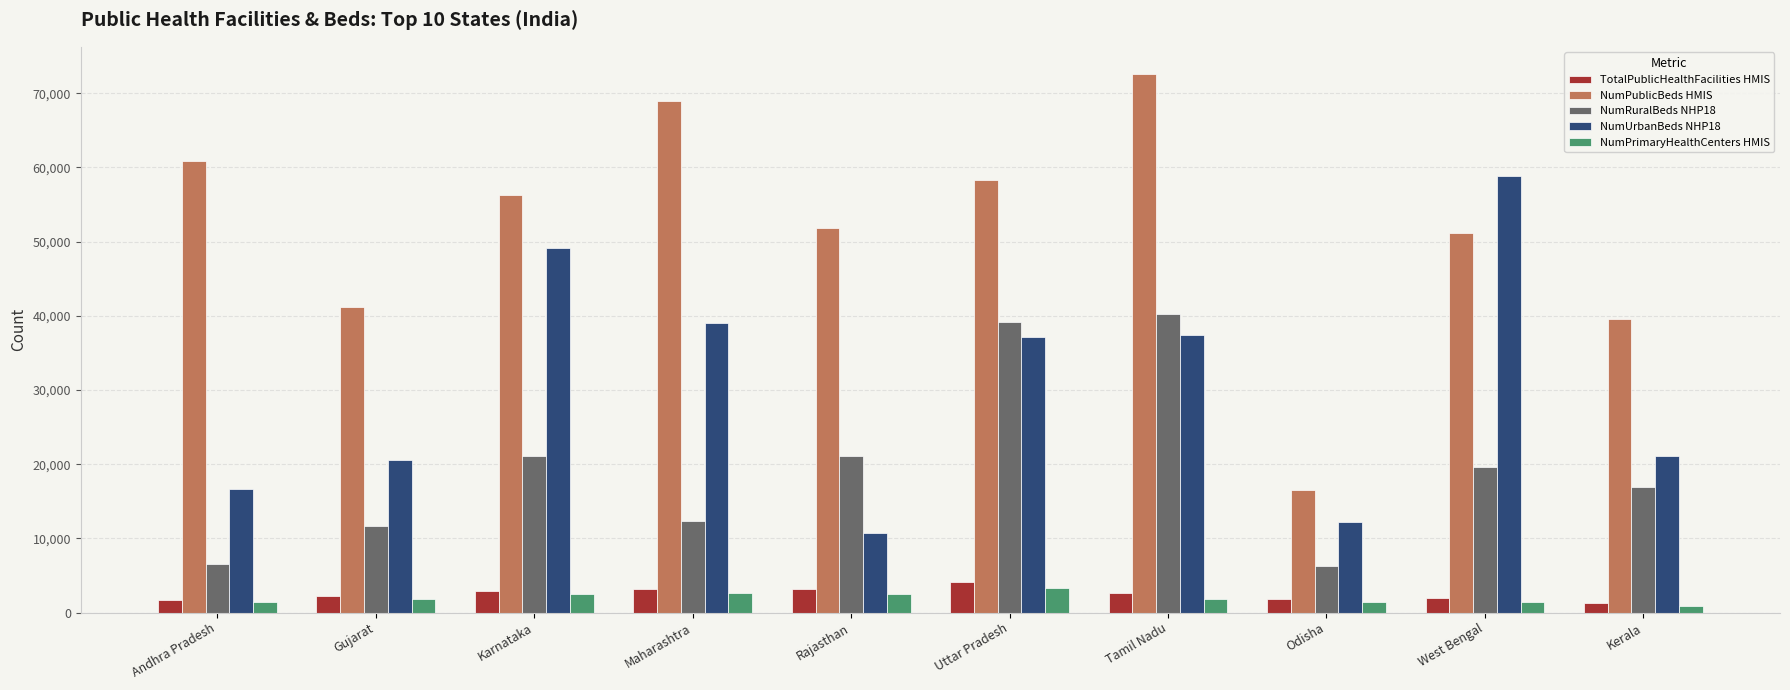

Where does the NumRuralBeds NHP18 series first go above 19684?

Karnataka